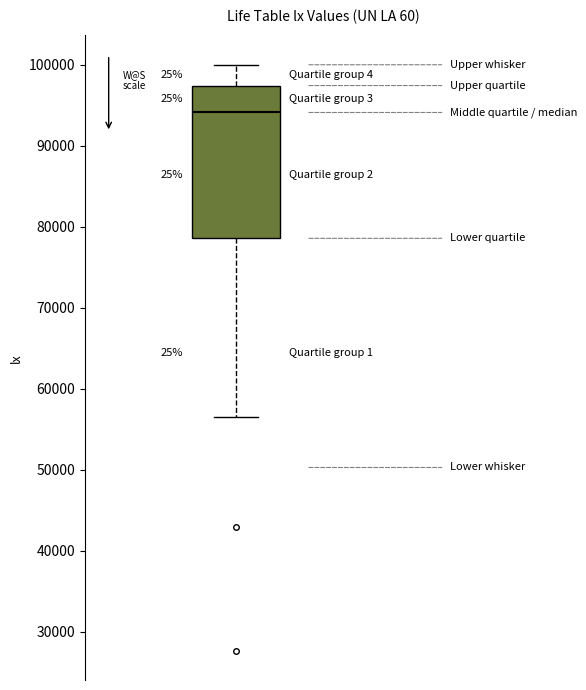

Where does the lower whisker of the box end on the y-axis? The values are not printed on the chart, so give them approximately, as read against the axis.

57000